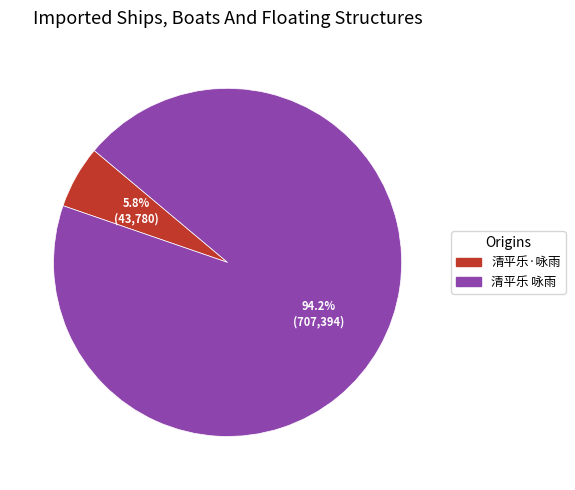

To the nearest percent, what is the difference between the 清平乐 咏雨 and 清平乐·咏雨 slice percentages?

88%